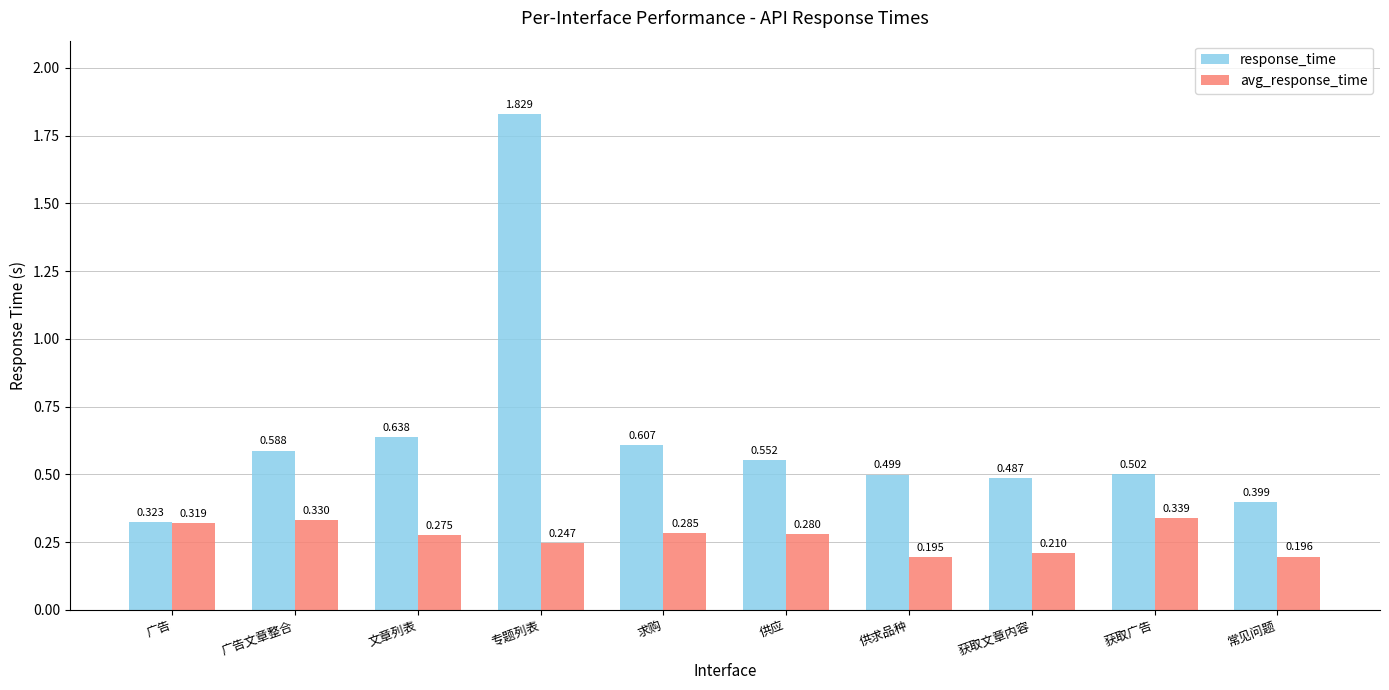

Which series has the largest range (max minus min)?

response_time